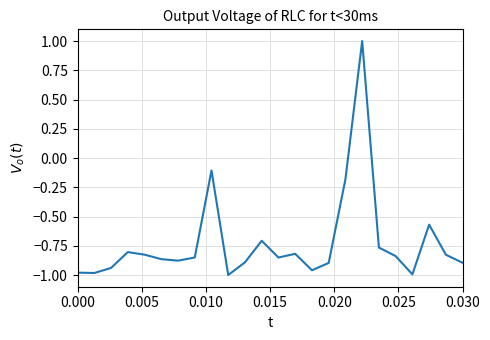

What is the difference between the maximum and minimum values?

2.0